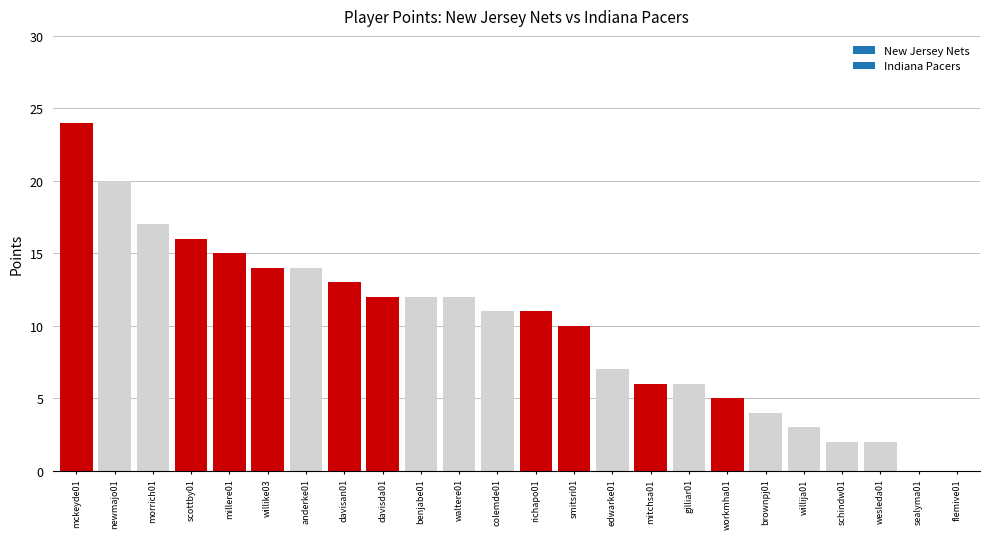

The value at flemive01 is 0. True or false?

True